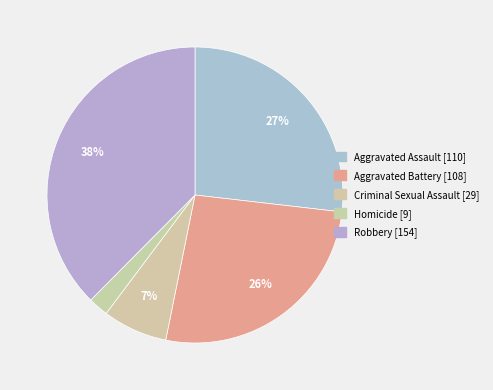

What is the smallest slice in the pie chart?

Homicide